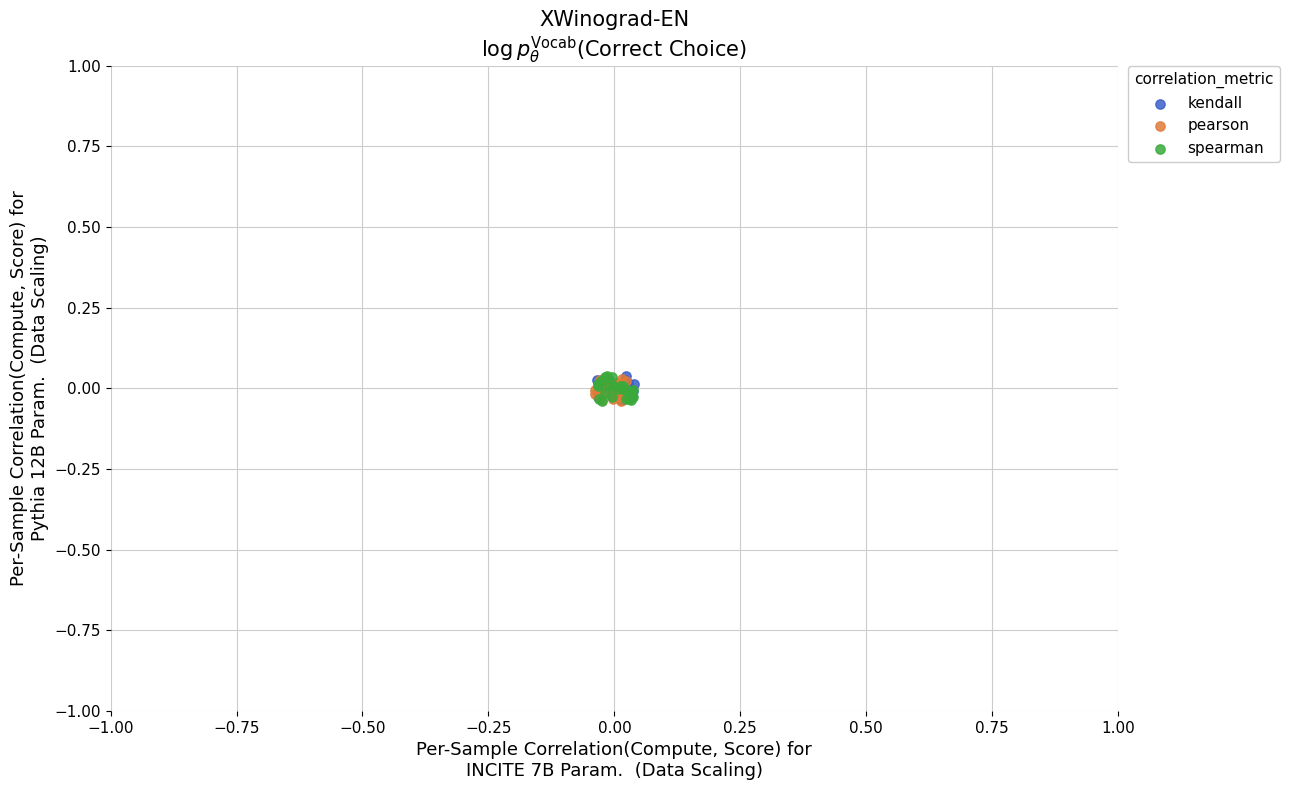

What are all the series names shown in the legend?

kendall, pearson, spearman